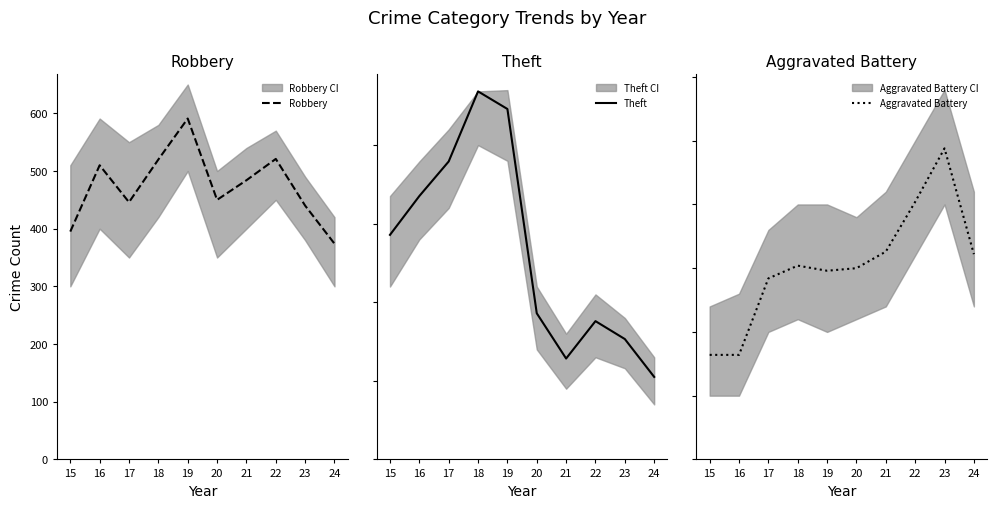

How many values in the Theft series are below 1429?

5